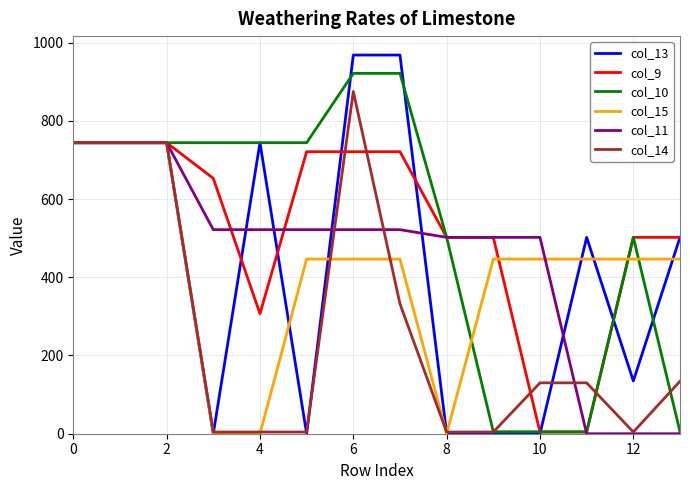

Which series has the largest range (max minus min)?

col_13